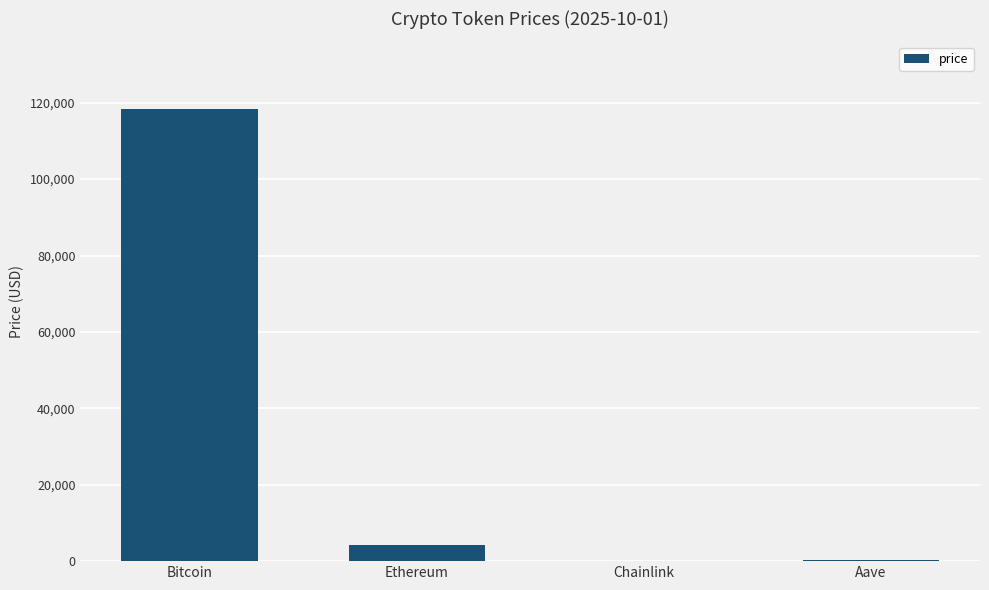

Which has a higher value, Ethereum or Chainlink?

Ethereum